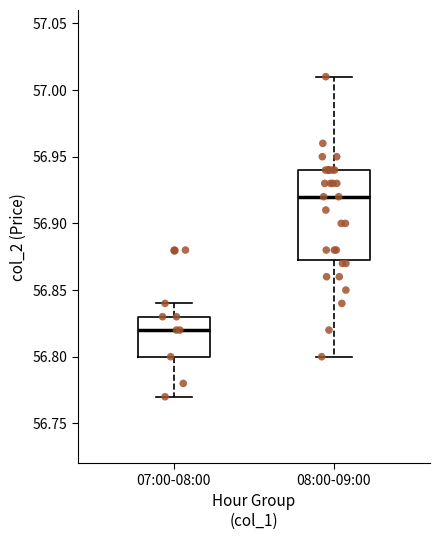

Reading left to right, read every box against the y-axis: the position of its median line, the range the box covers, and the ends of its whiskers. The values are not printed on the chart, so give them approximately, as read against the axis.

07:00-08:00: median 56.820, box 56.800 to 56.830, whiskers 56.770 to 56.840
08:00-09:00: median 56.920, box 56.875 to 56.940, whiskers 56.800 to 57.010